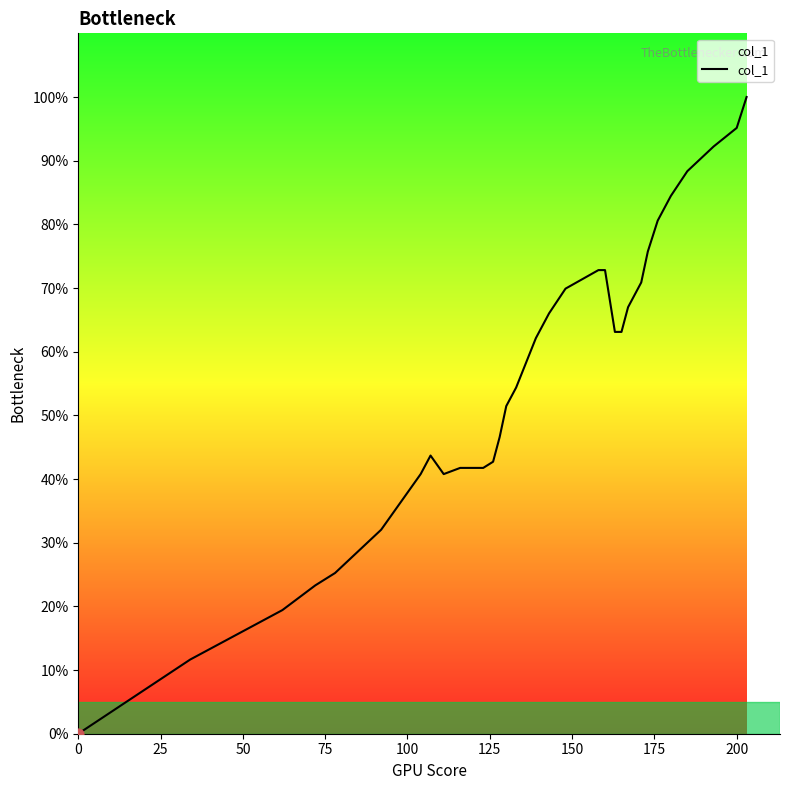

What is the maximum value shown in the chart?

100.0